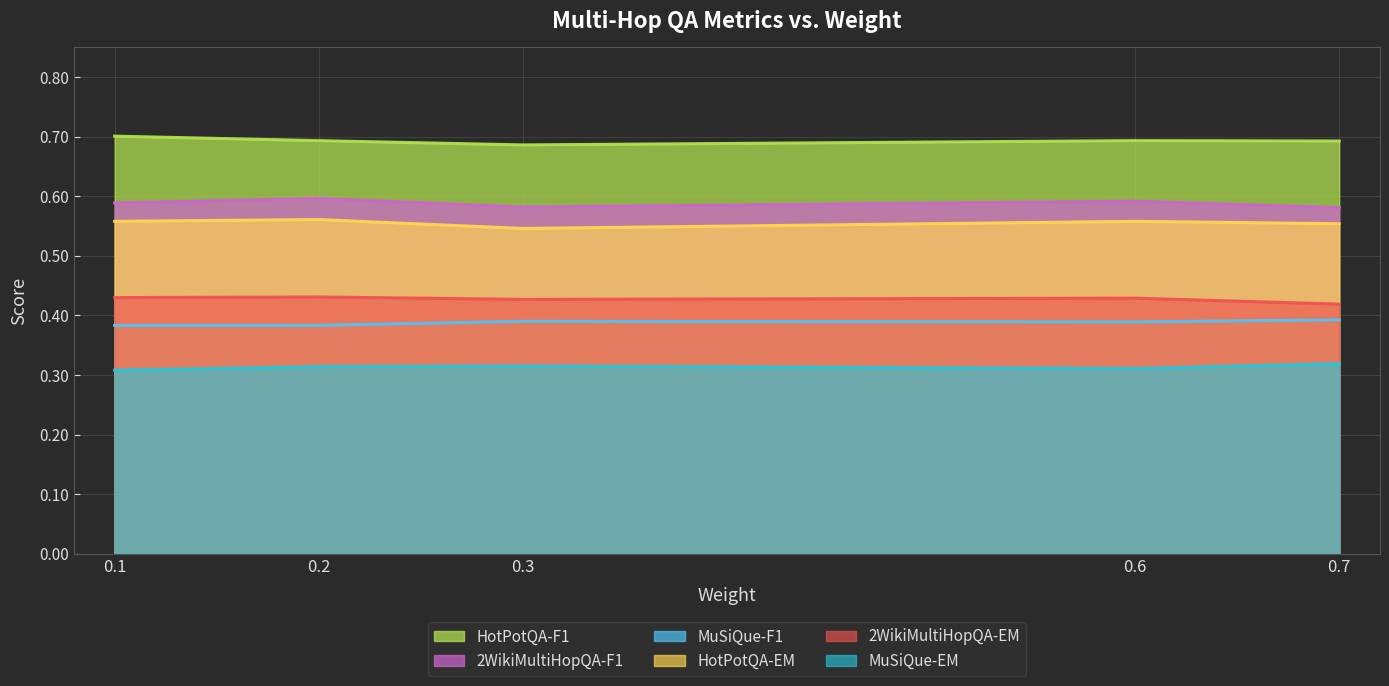

Reading right to left, extract all data points from this chart.

HotPotQA-F1: 0.7	0.7	0.7	0.7	0.7
2WikiMultiHopQA-F1: 0.6	0.6	0.6	0.6	0.6
MuSiQue-F1: 0.4	0.4	0.4	0.4	0.4
HotPotQA-EM: 0.6	0.6	0.5	0.6	0.6
2WikiMultiHopQA-EM: 0.4	0.4	0.4	0.4	0.4
MuSiQue-EM: 0.3	0.3	0.3	0.3	0.3